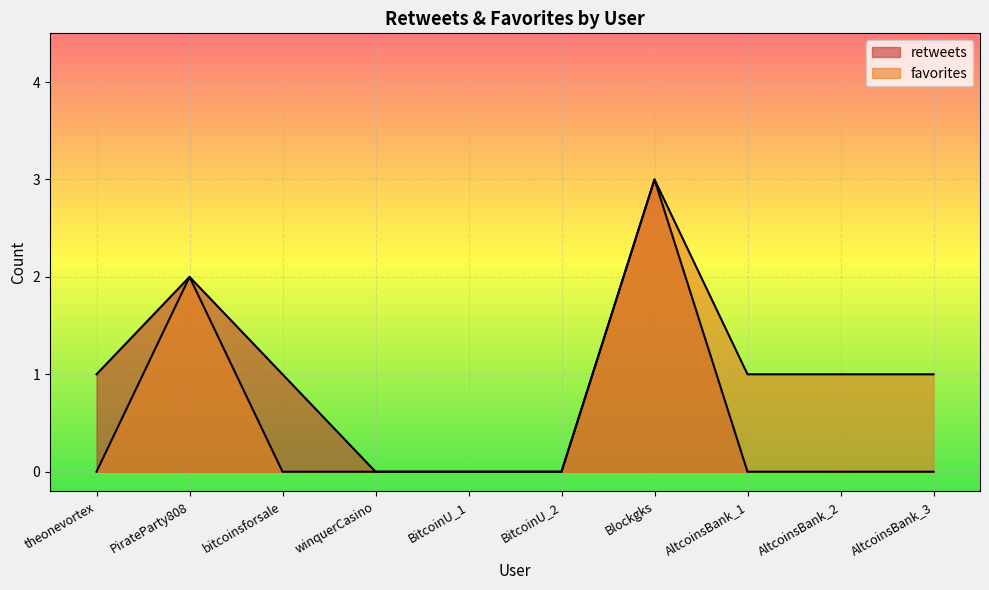

Between bitcoinsforsale and AltcoinsBank_1, which series saw the biggest shift?

retweets